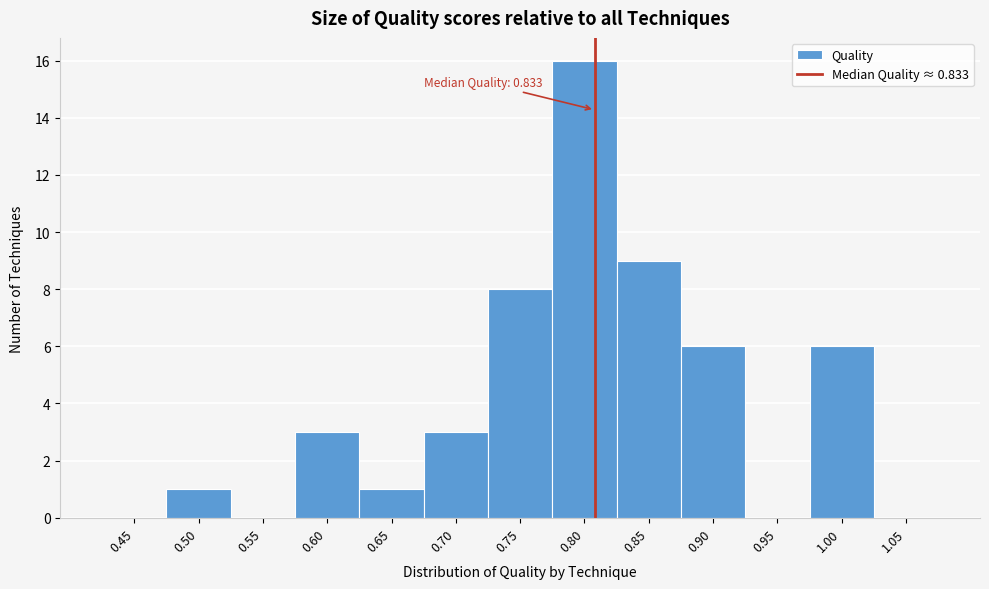

Reading left to right, what are all the values shown in this chart?

0.45=0	0.50=1	0.55=0	0.60=3	0.65=1	0.70=3	0.75=8	0.80=16	0.85=9	0.90=6	0.95=0	1.00=6	1.05=0